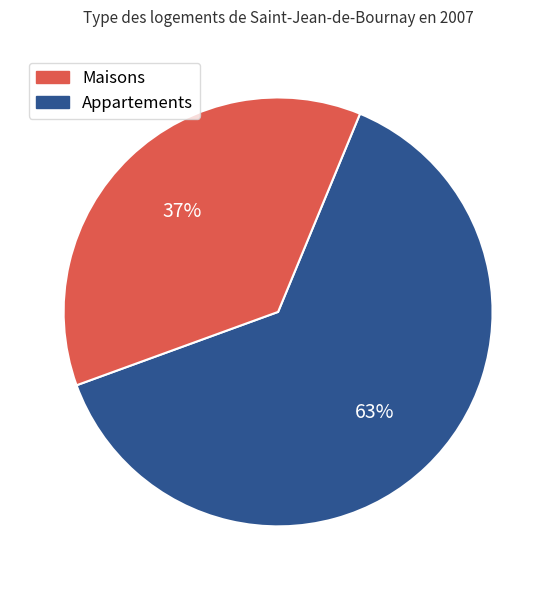

How many slices are in this pie chart?

2